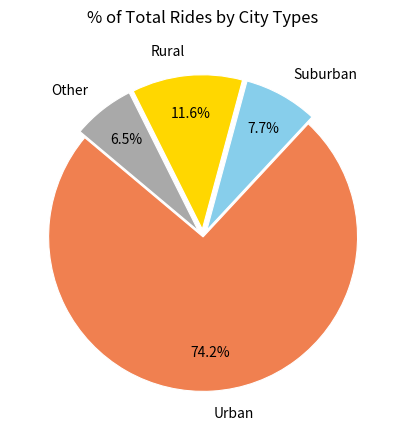

What is the smallest slice in the pie chart?

Other